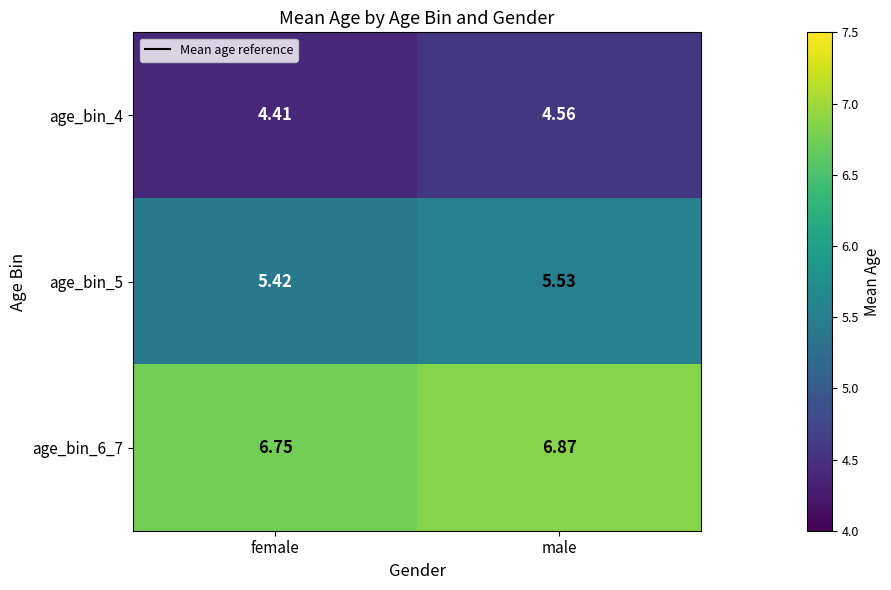

At which label does age_bin_6_7 reach its minimum?

female